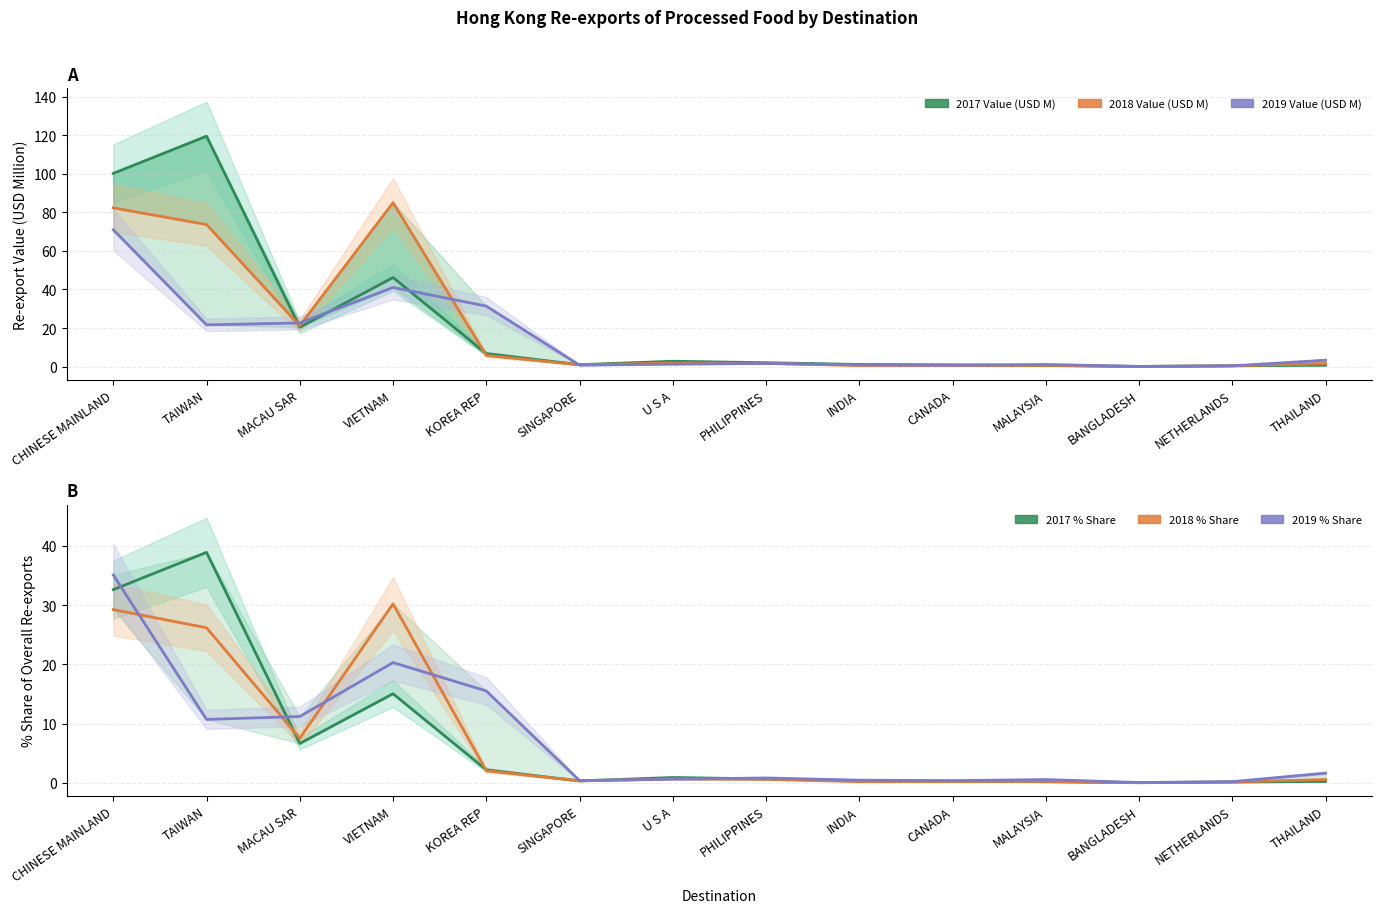

What is the difference between the maximum and minimum values in the 201712 % Share series?

38.9